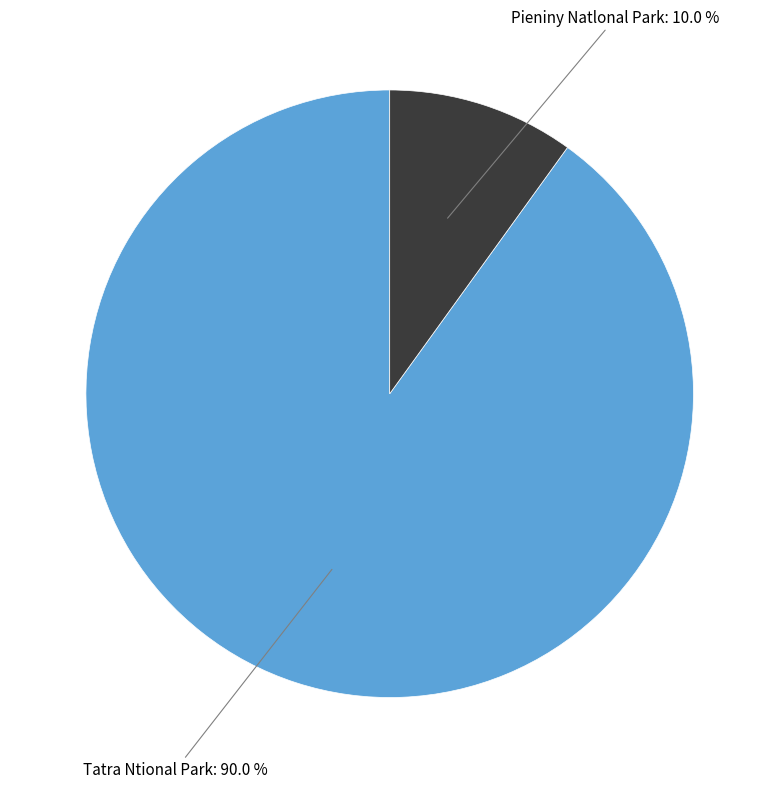

Rank the categories by value from lowest to highest.

Pieniny Natlonal Park, Tatra Ntional Park